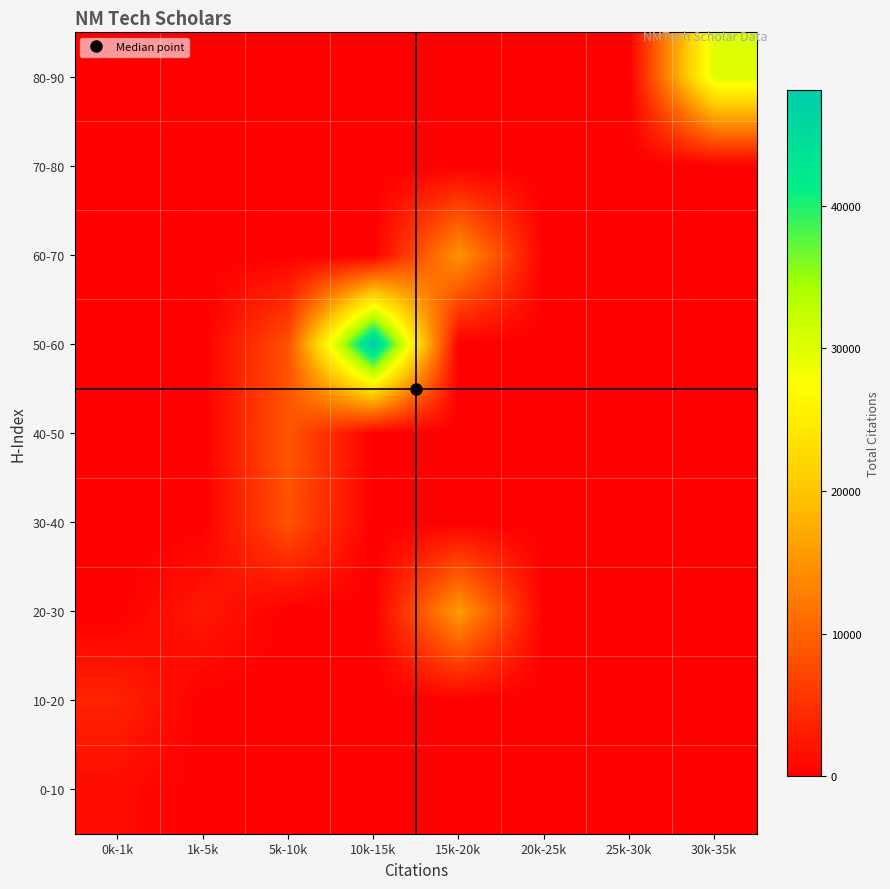

What is the maximum value shown in the chart?

48138